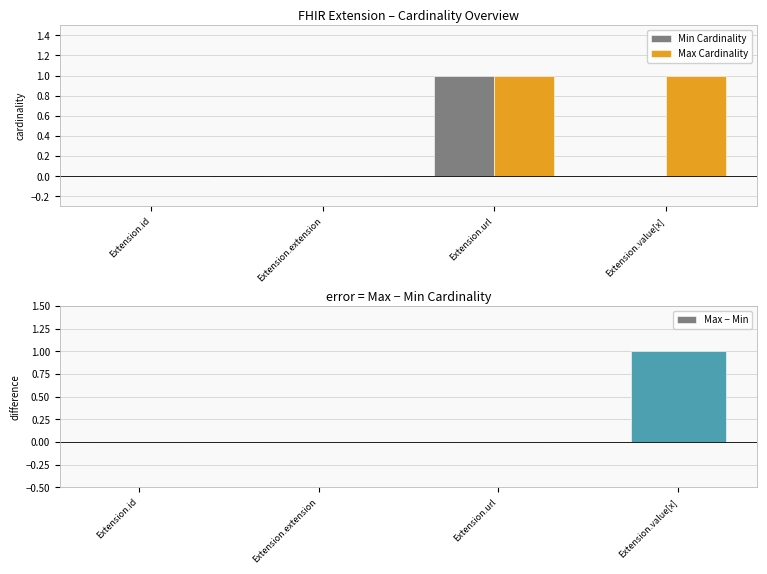

What is the difference between the Max Cardinality values at Extension.id and Extension.url?

1